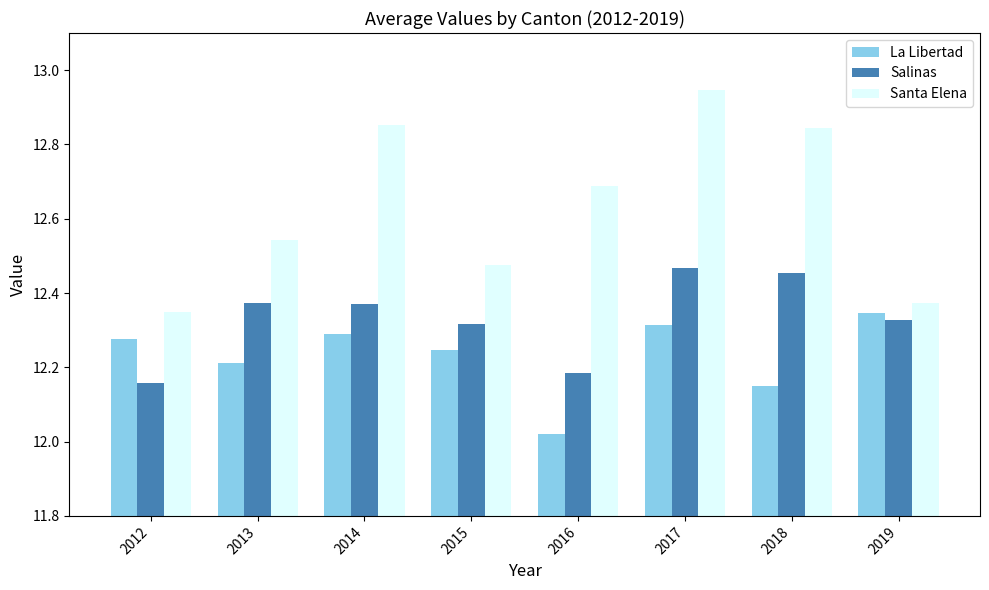

What is the difference between the highest and lowest values at 2013?

0.3